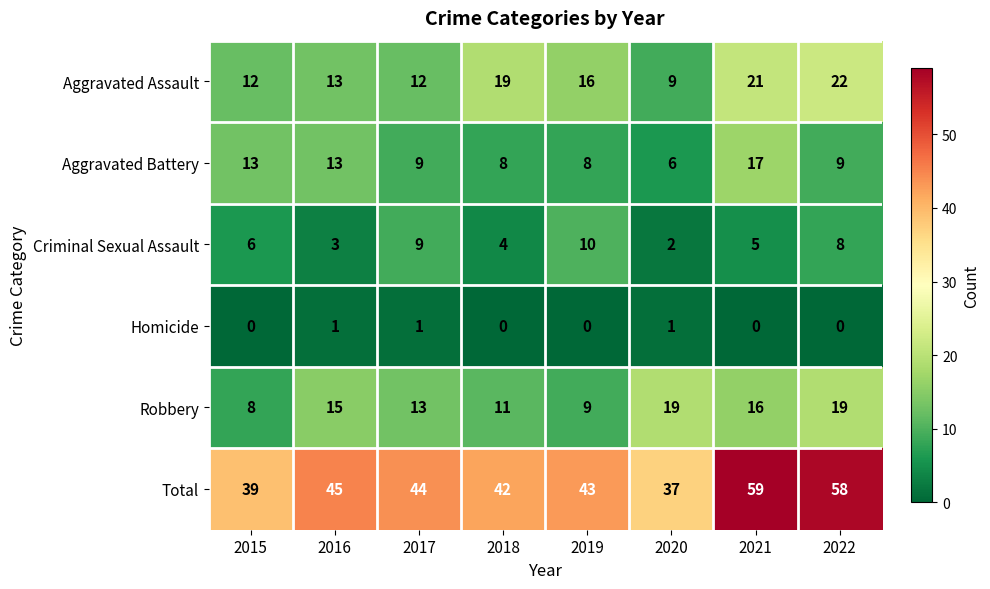

What is the minimum value for Total?

37